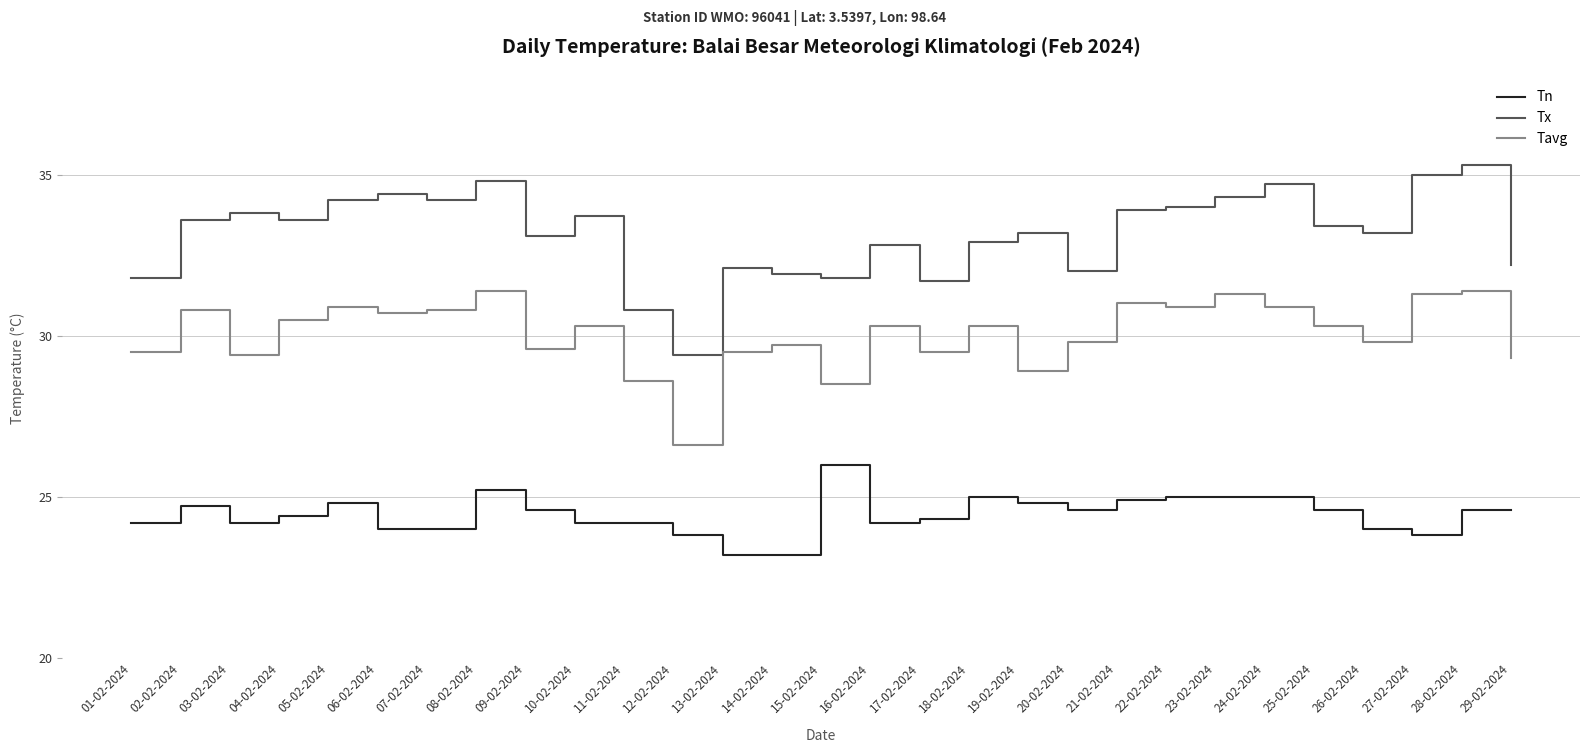

Rank the series by their average value, from highest to lowest.

Tx, Tavg, Tn